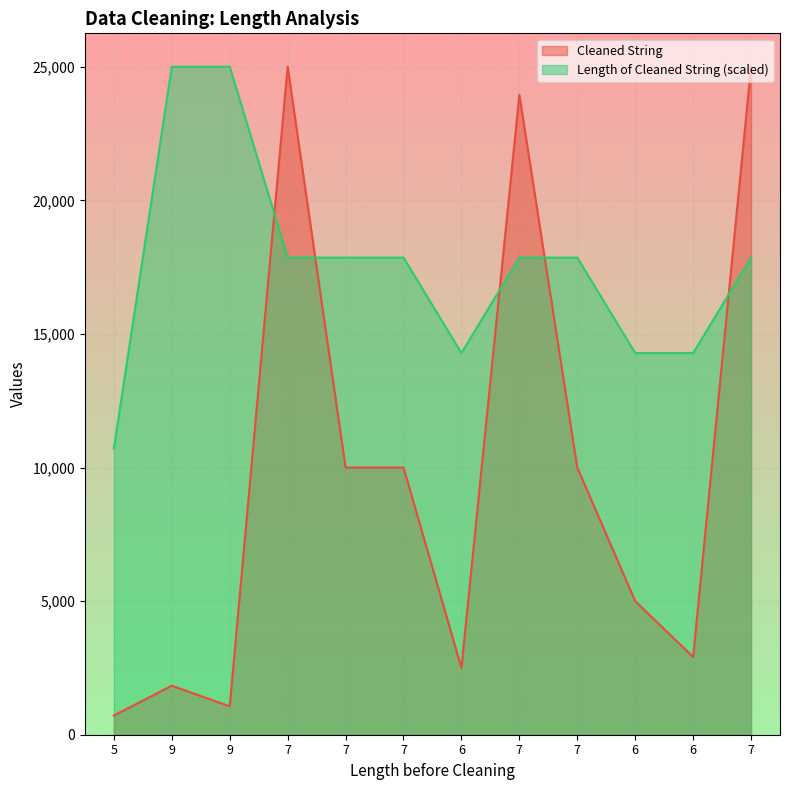

Which category has the highest value in the Cleaned String series?

7